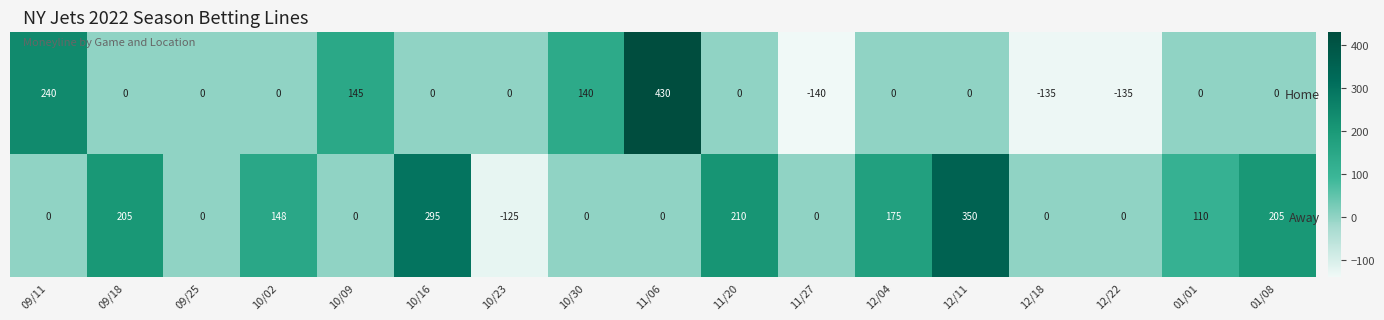

Which series has the largest total across all categories?

Away